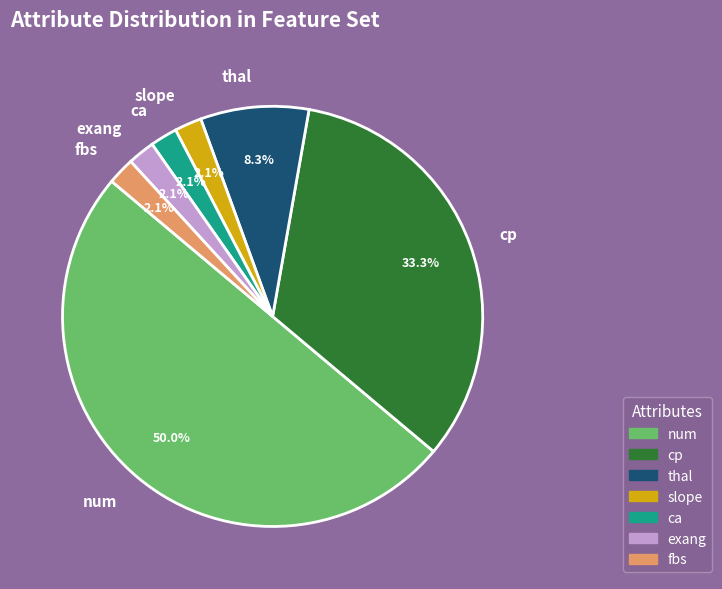

Between num and thal, which is larger?

num